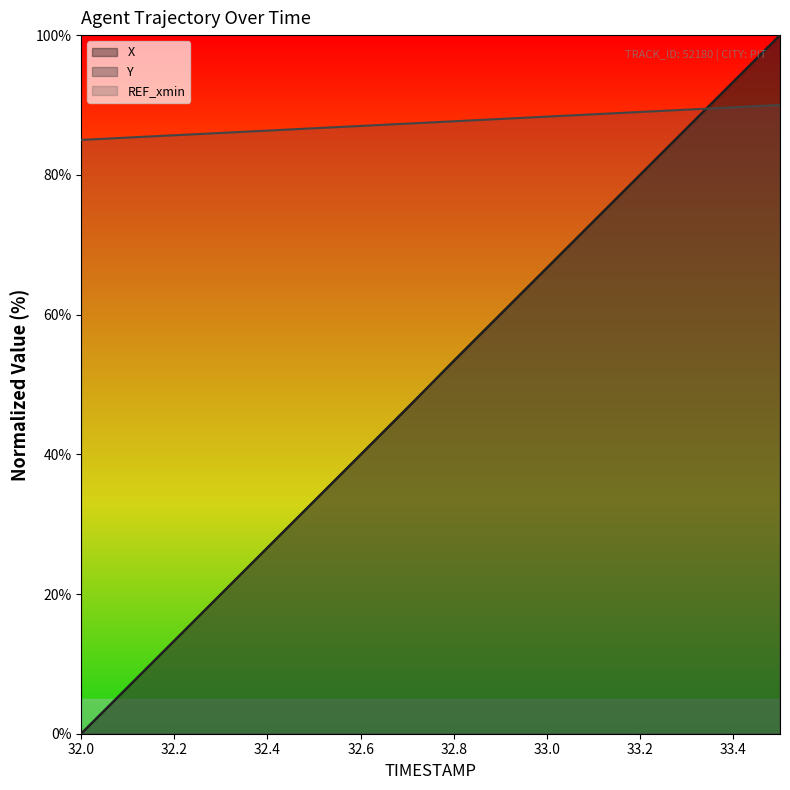

List the series in order of their peak value, highest first.

X, Y